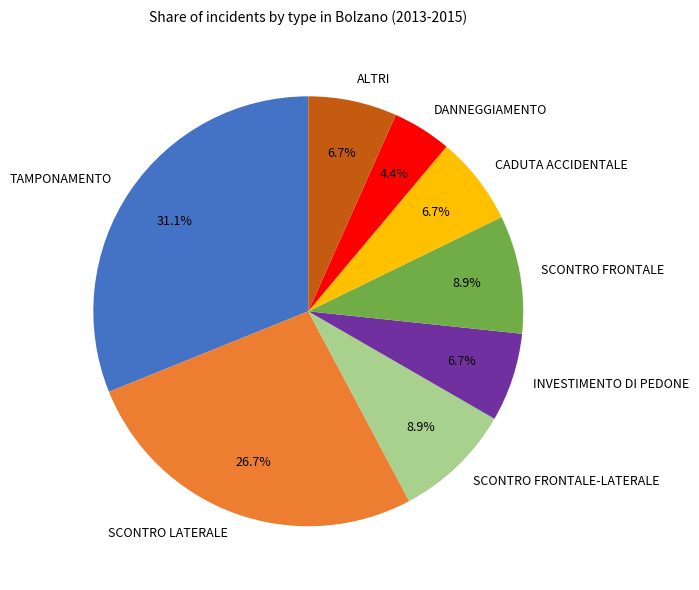

Which has a higher value, SCONTRO FRONTALE or TAMPONAMENTO?

TAMPONAMENTO